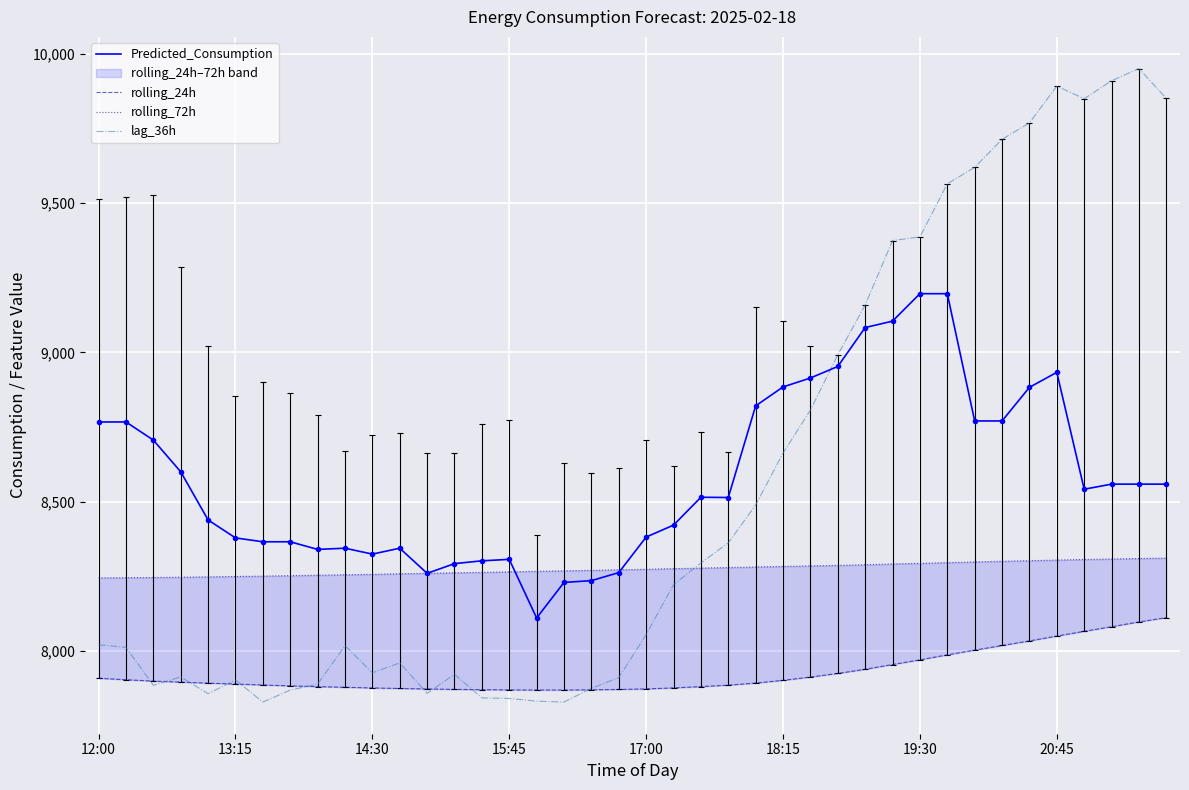

What is the average value of the rolling_72h series?

8274.9